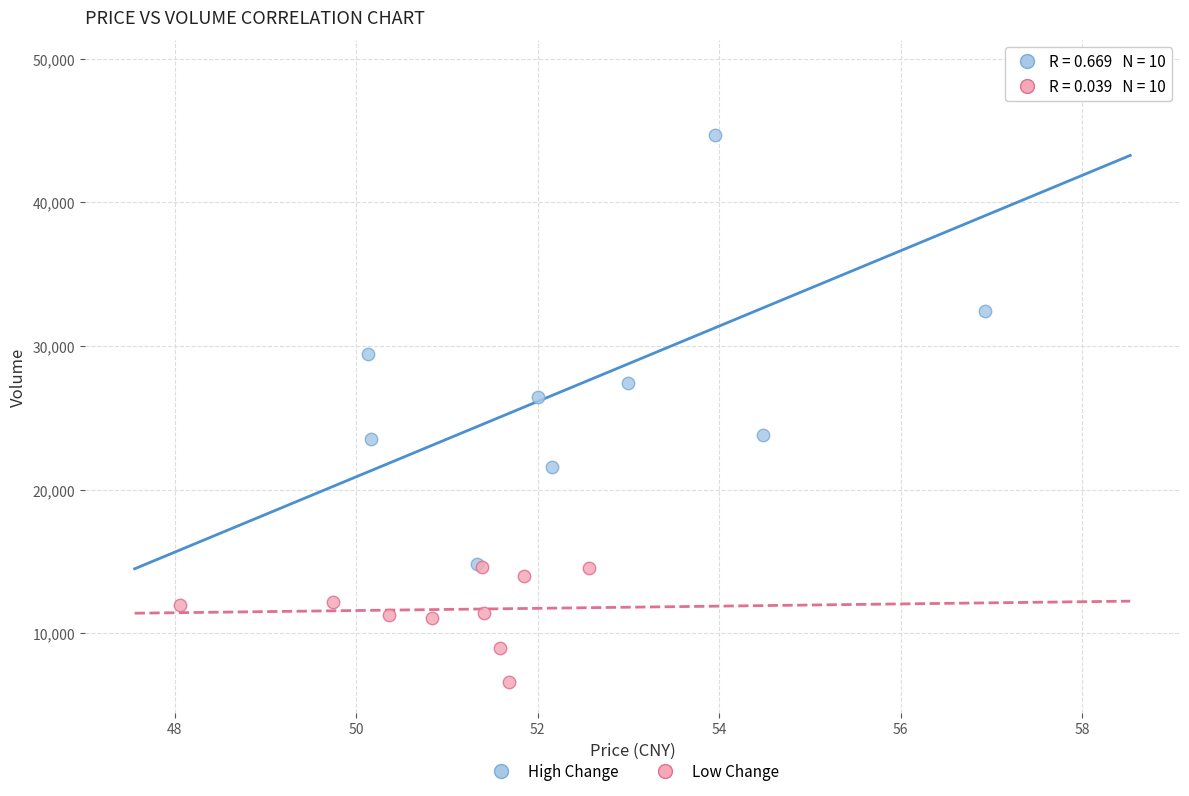

What are all the series names shown in the legend?

High Change, Low Change